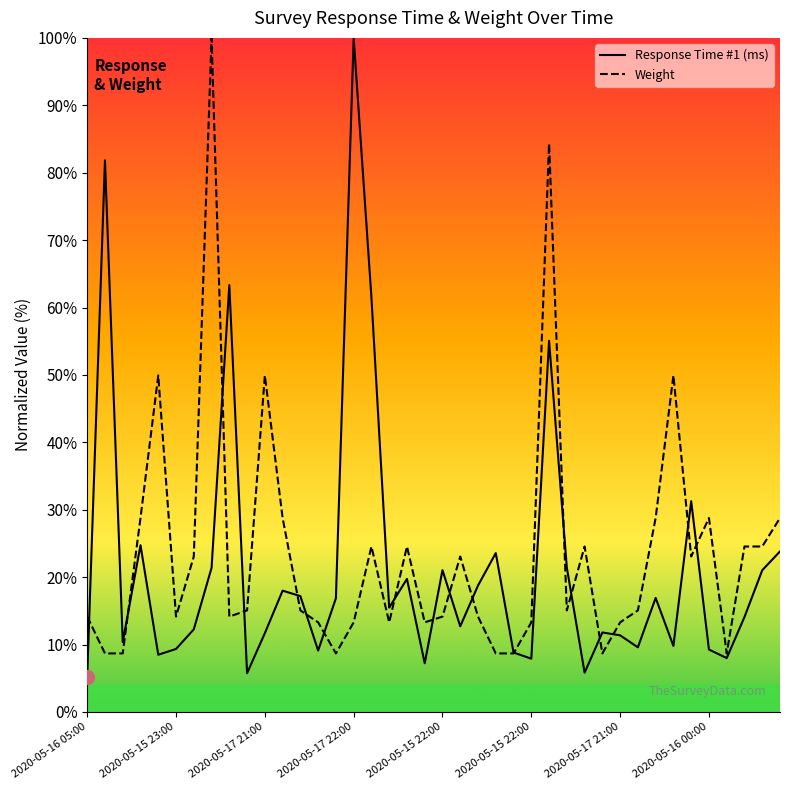

What is the average value of the Weight series?

23.5